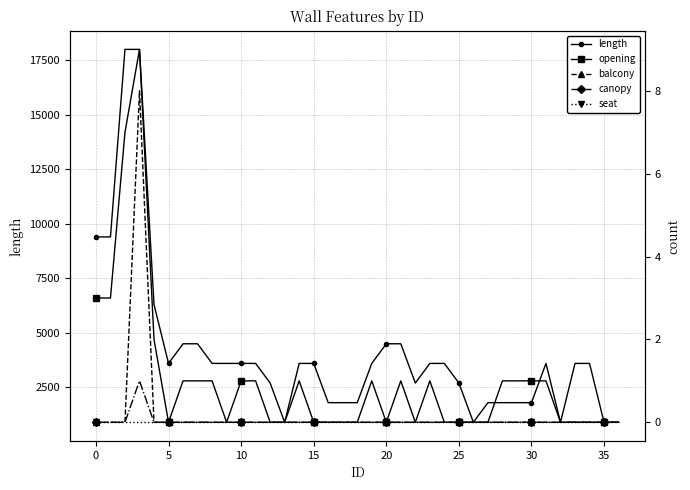

True or false: length has more than 2 points higher than both neighbors.

False